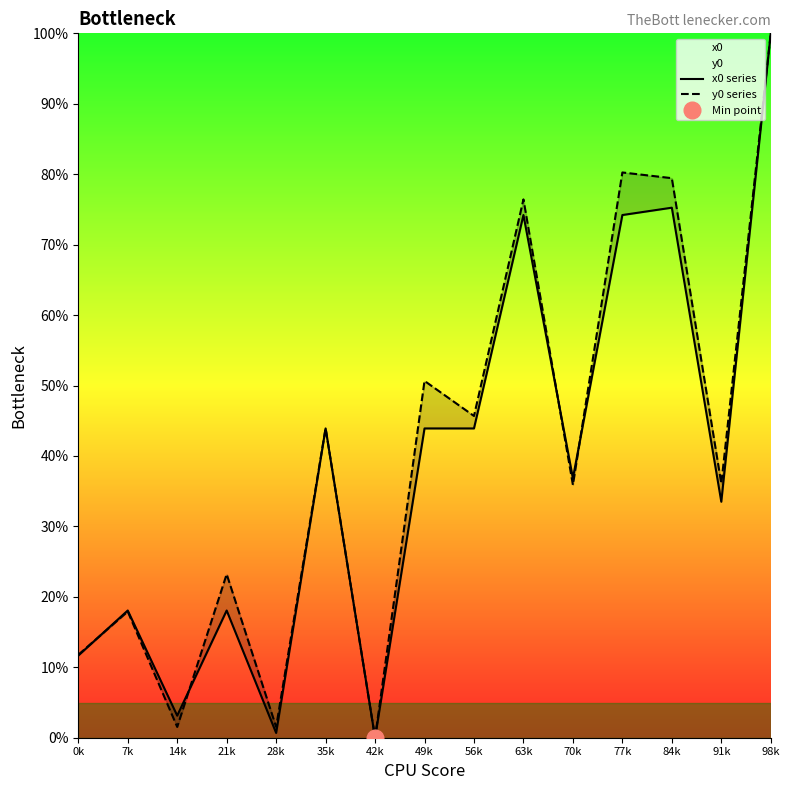

Where is the first local minimum for y0 series?

14k